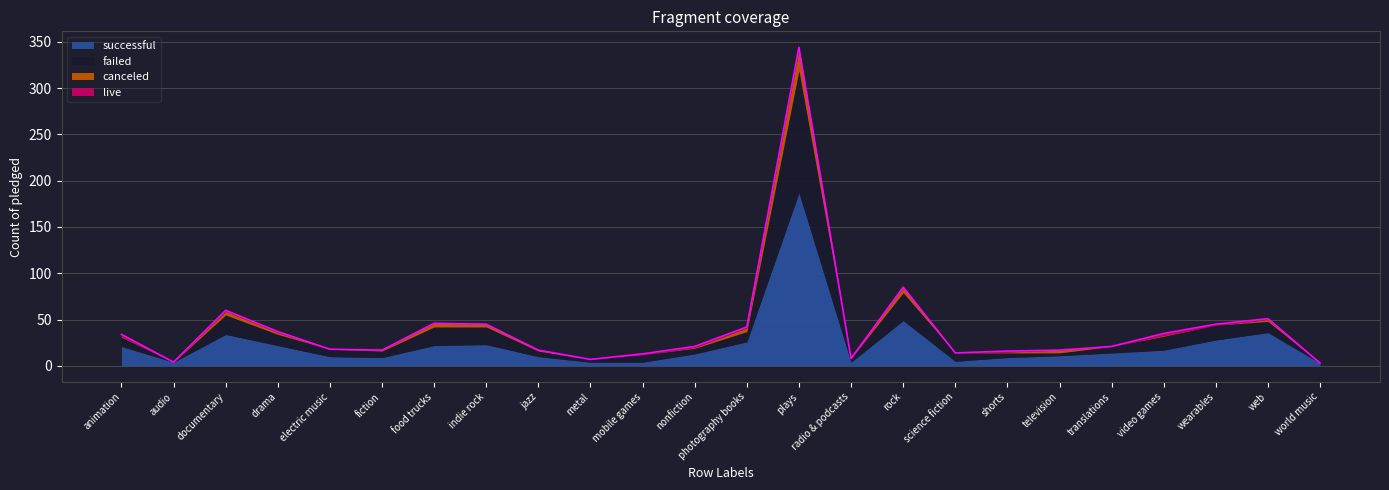

What is the greatest value displayed?

187